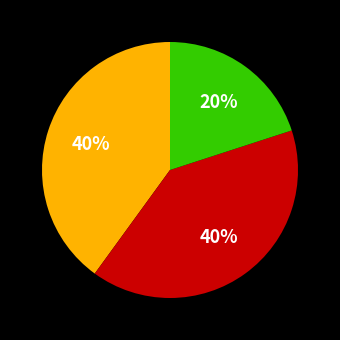

Does any single category account for the majority?

No